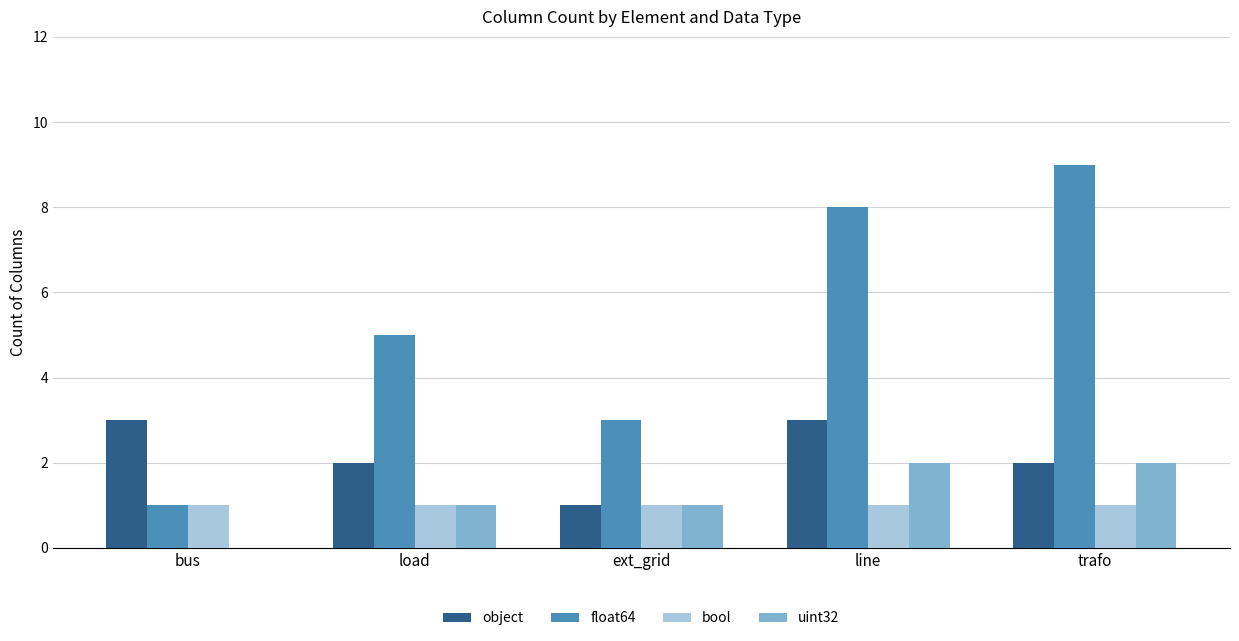

The float64 series shows 5 at load. True or false?

True